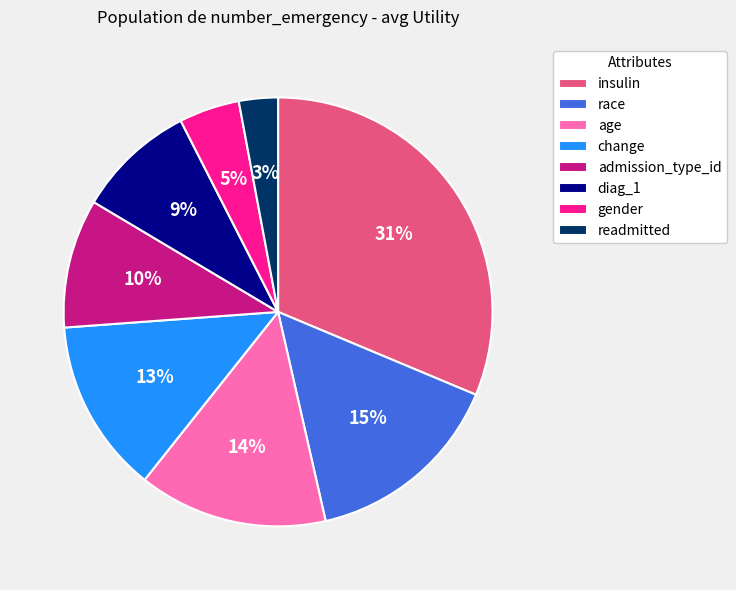

How many segments does this pie chart have?

8